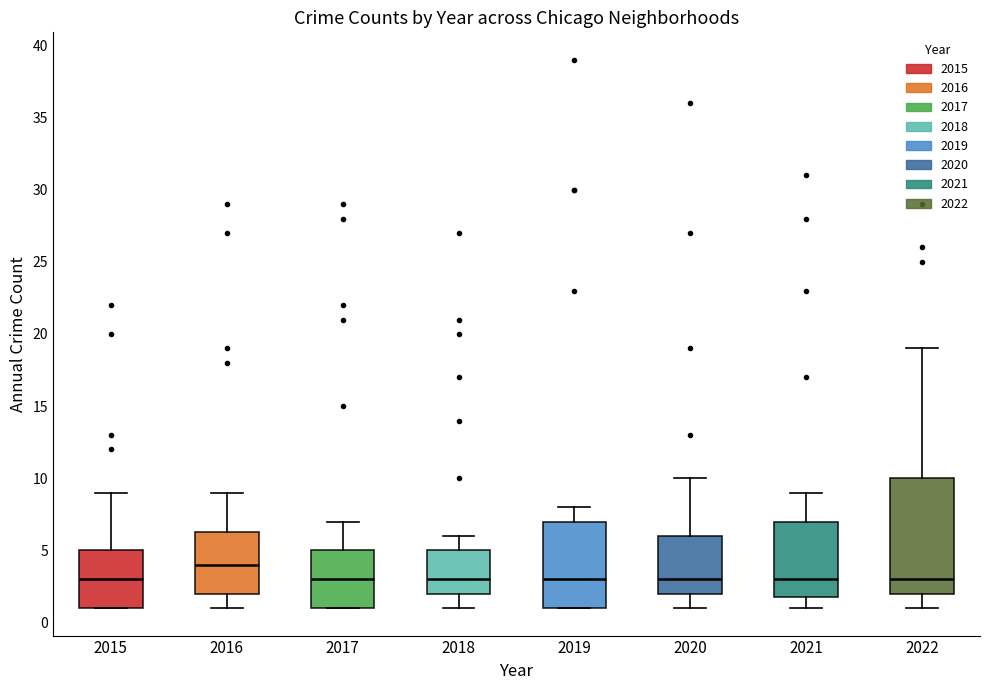

Comparing the boxes themselves (not the whiskers), which one is the tallest?

2022